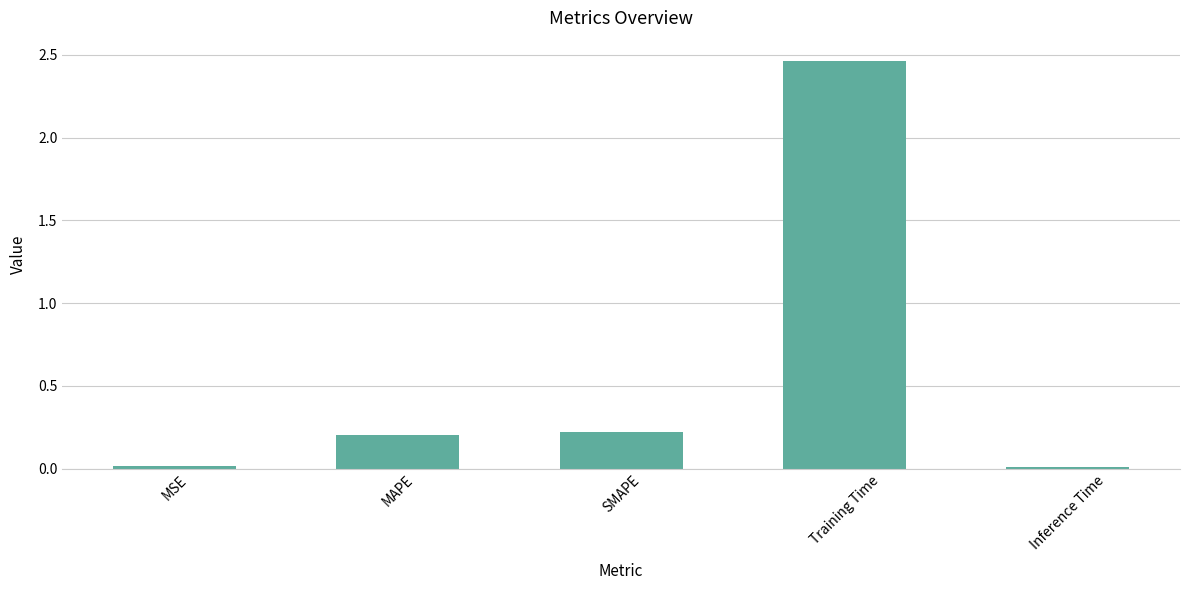

True or false: the data shows 0.2 at MAPE.

True